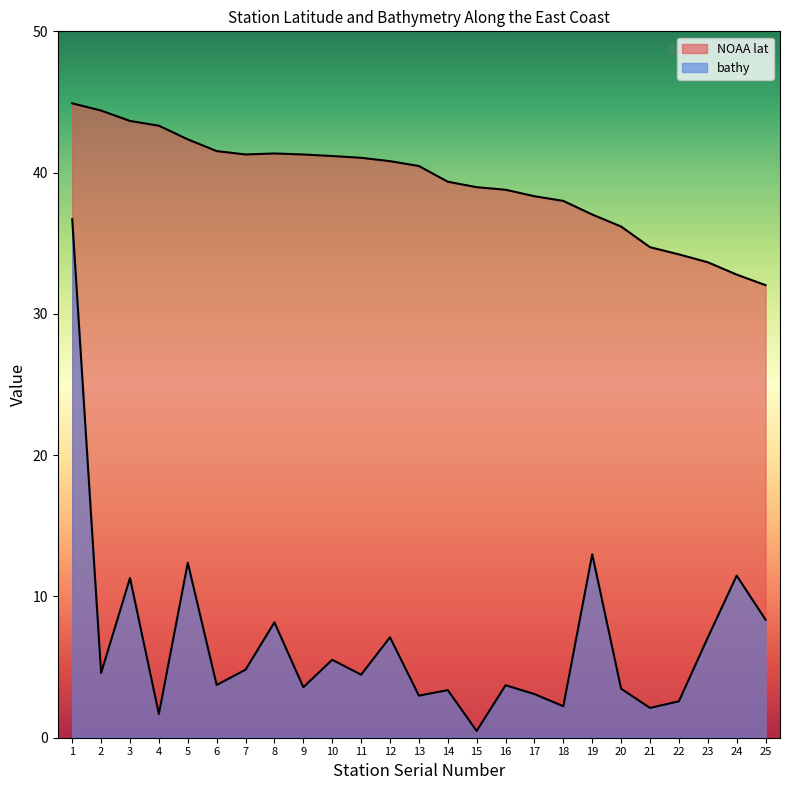

What is the difference between the second highest and second lowest values in the NOAA lat series?

11.6